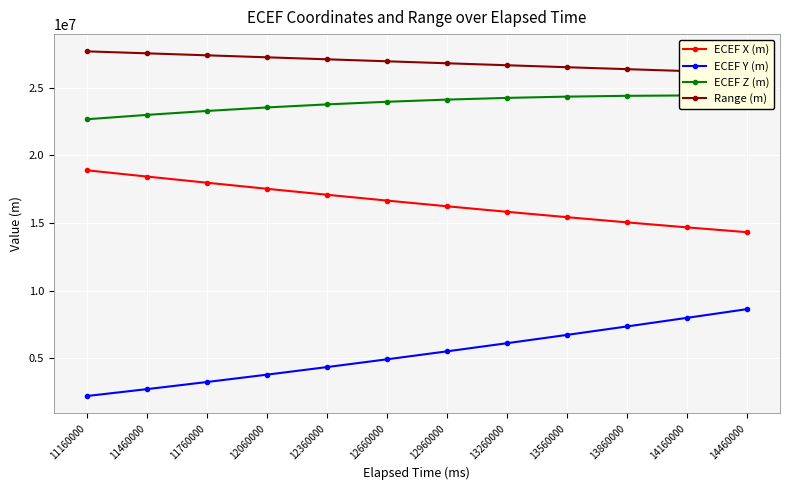

Read the Range (m) value at 11460000.

27543709.9